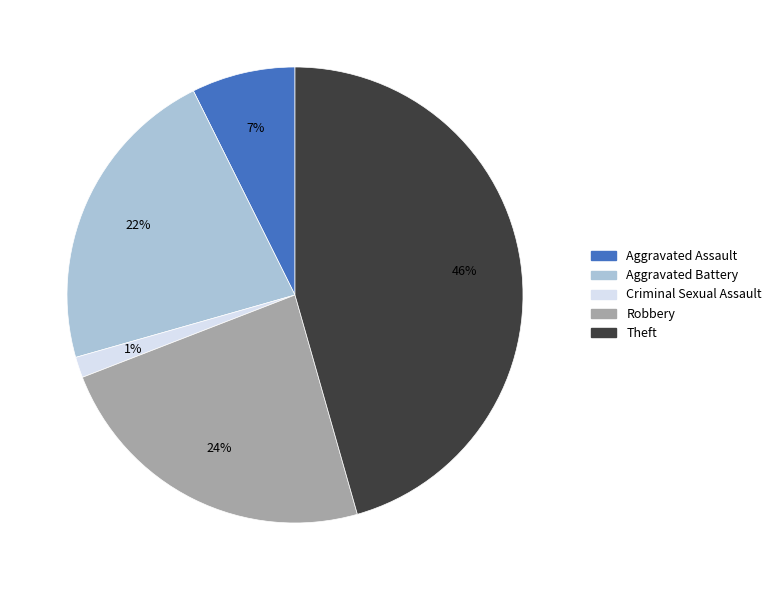

Is there any slice that represents more than half of the pie?

No